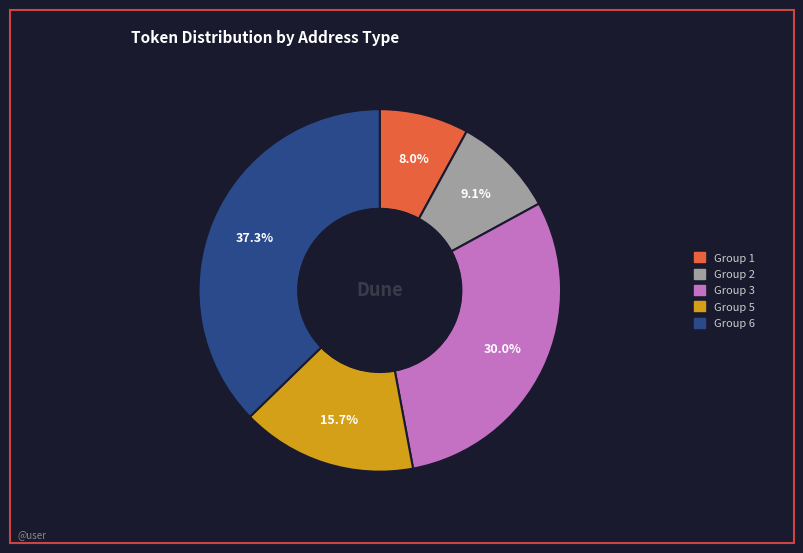

Is there a majority slice in this chart?

No